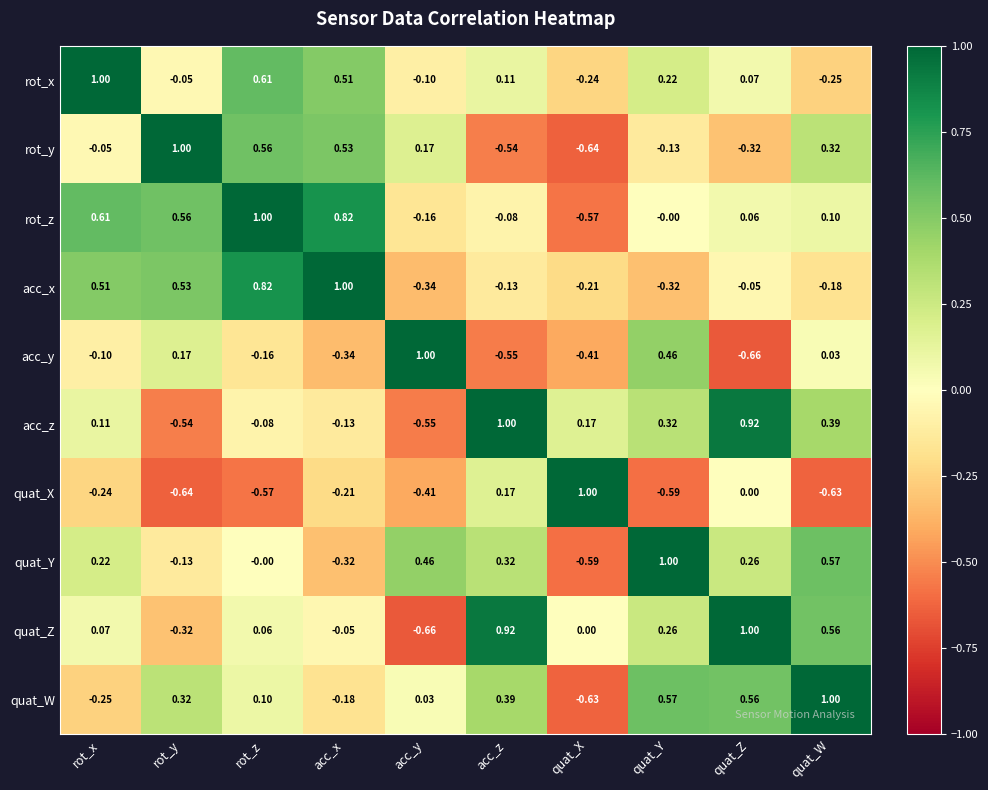

What is the total value across all series at quat_W?

1.9